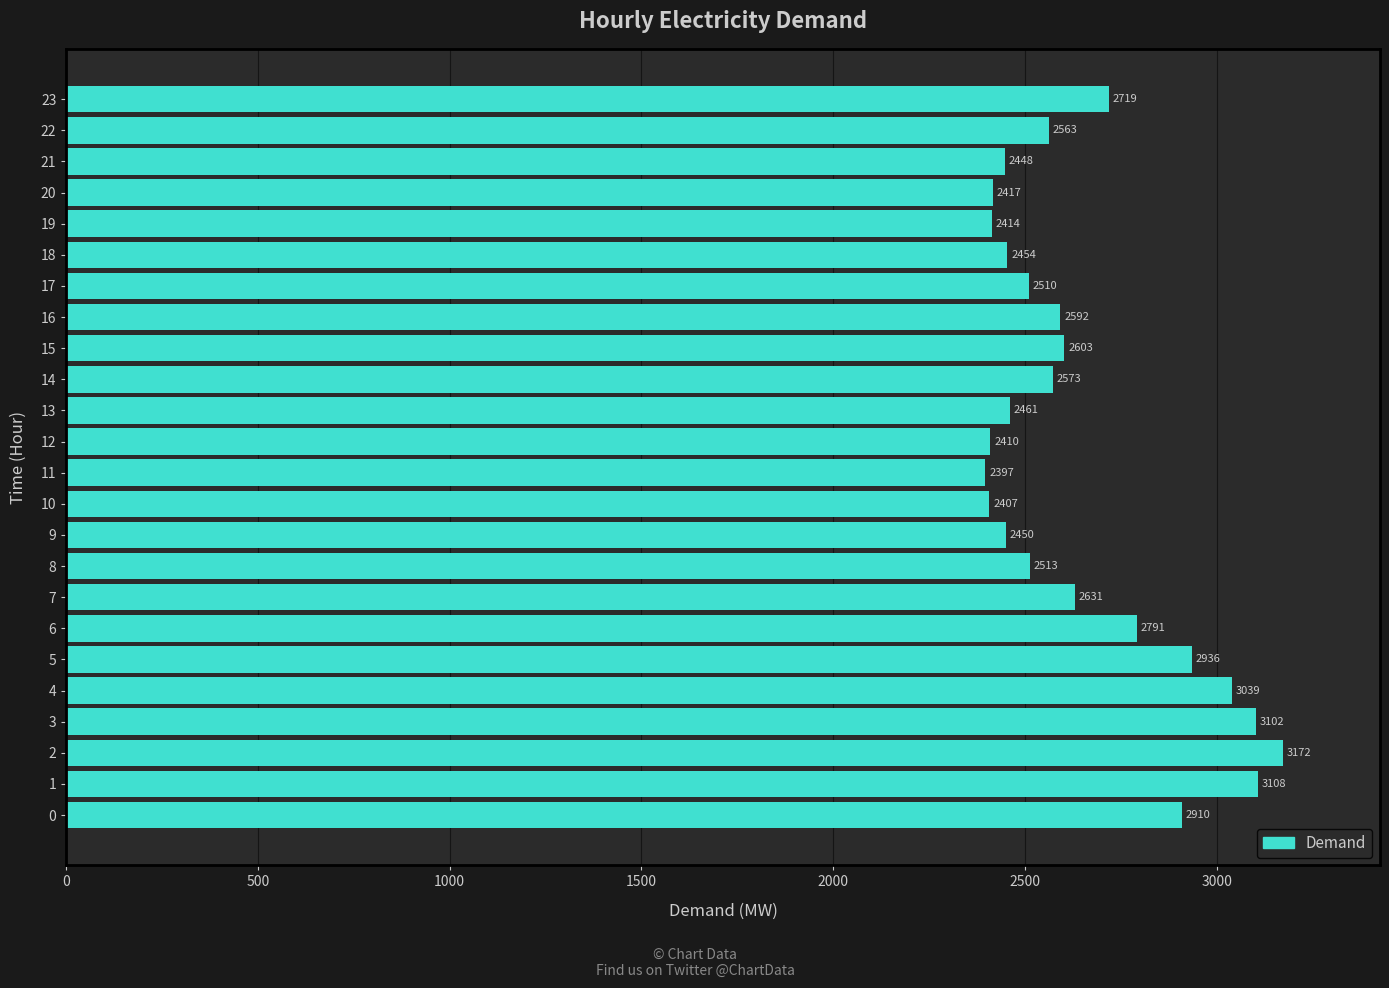

What is the average value?

2651